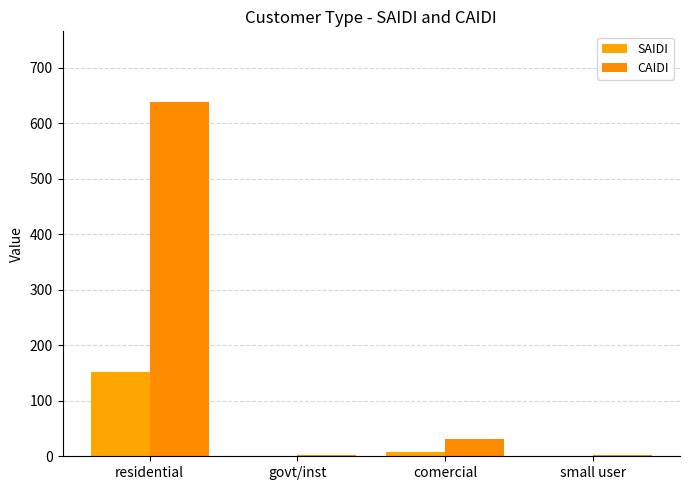

How many groups of bars are there?

4